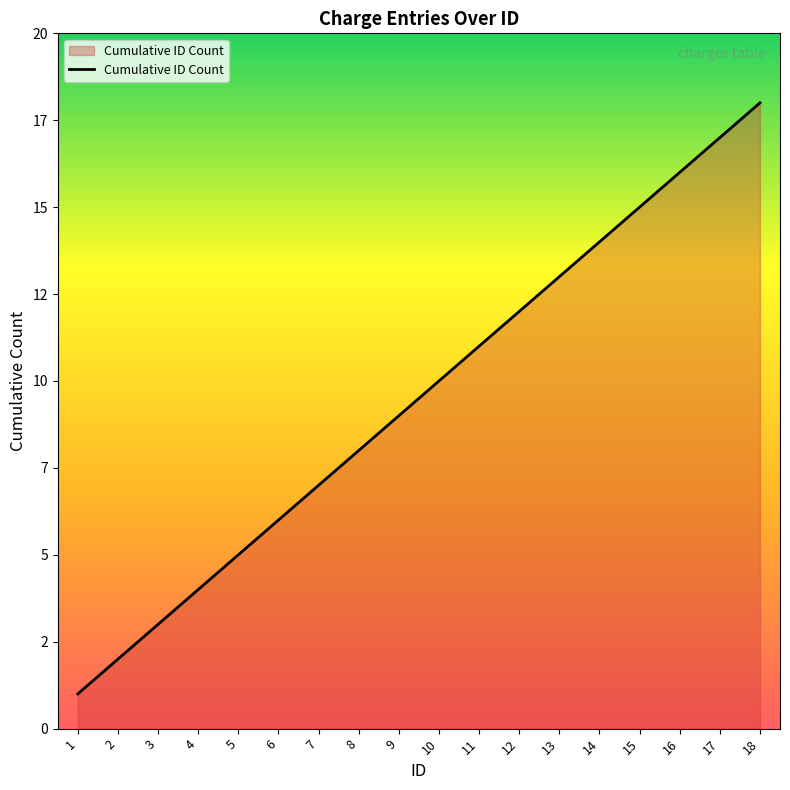

Does the chart have visible grid lines?

No